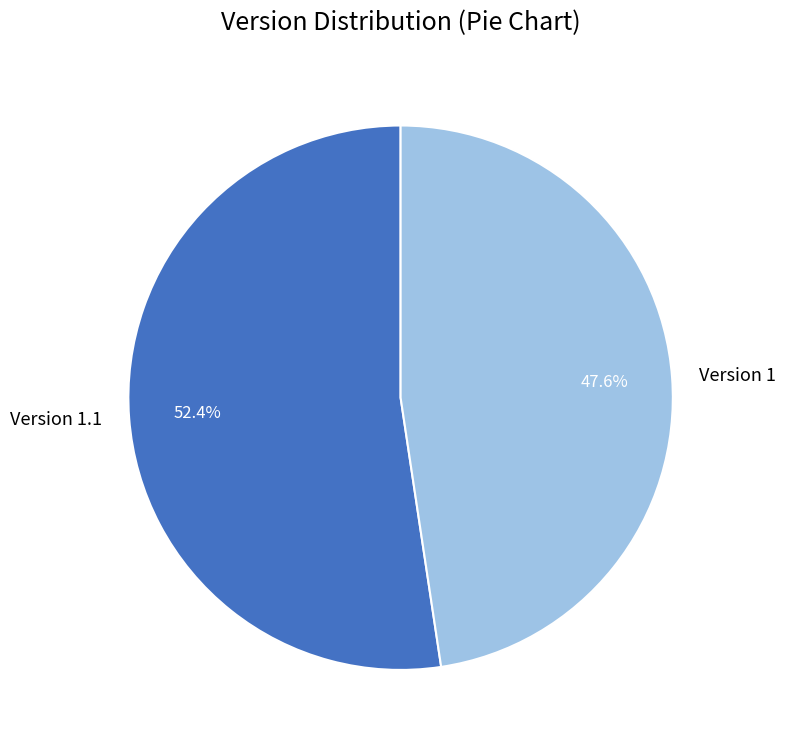

True or false: Version 1 accounts for 61% of the total.

False